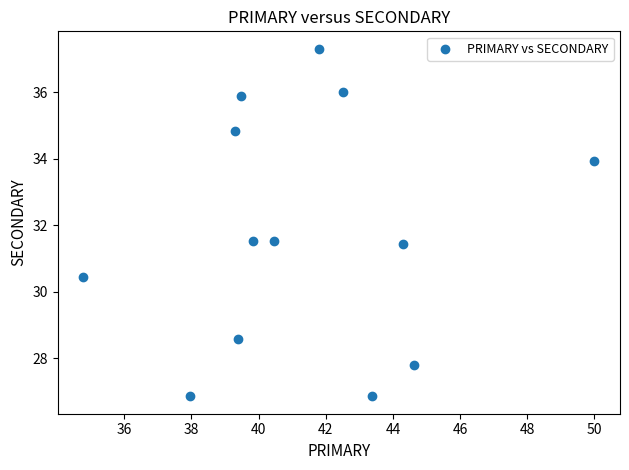

What is the range of X values (max minus min)?

15.2